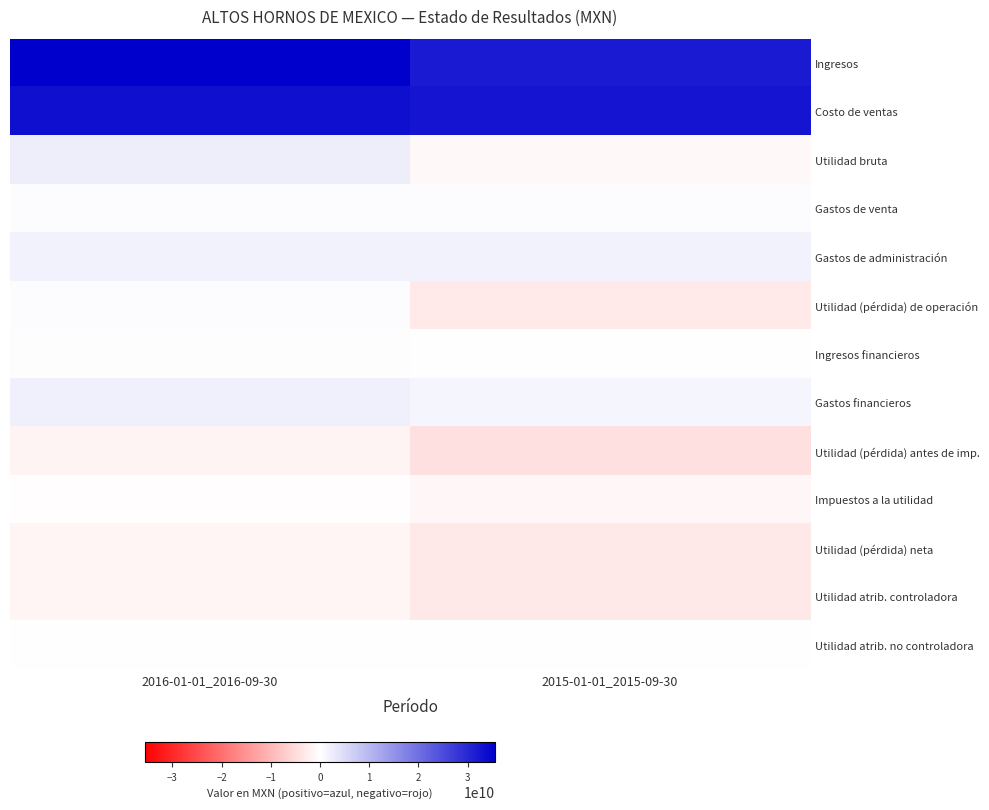

Reading right to left, extract all data points from this chart.

Ingresos: 2015-01-01_2015-09-30=31798068000	2016-01-01_2016-09-30=35581123000
Costo de ventas: 2015-01-01_2015-09-30=32658677000	2016-01-01_2016-09-30=33261180000
Utilidad bruta: 2015-01-01_2015-09-30=-860609000	2016-01-01_2016-09-30=2319943000
Gastos de venta: 2015-01-01_2015-09-30=377179000	2016-01-01_2016-09-30=325409000
Gastos de administración: 2015-01-01_2015-09-30=1767242000	2016-01-01_2016-09-30=1683243000
Utilidad (pérdida) de operación: 2015-01-01_2015-09-30=-2992936000	2016-01-01_2016-09-30=303308000
Ingresos financieros: 2015-01-01_2015-09-30=64537000	2016-01-01_2016-09-30=169989000
Gastos financieros: 2015-01-01_2015-09-30=1259962000	2016-01-01_2016-09-30=1960199000
Utilidad (pérdida) antes de imp.: 2015-01-01_2015-09-30=-4233305000	2016-01-01_2016-09-30=-1470219000
Impuestos a la utilidad: 2015-01-01_2015-09-30=-1070891000	2016-01-01_2016-09-30=-217199000
Utilidad (pérdida) neta: 2015-01-01_2015-09-30=-3162414000	2016-01-01_2016-09-30=-1253020000
Utilidad atrib. controladora: 2015-01-01_2015-09-30=-3178708000	2016-01-01_2016-09-30=-1289696000
Utilidad atrib. no controladora: 2015-01-01_2015-09-30=16294000	2016-01-01_2016-09-30=36676000